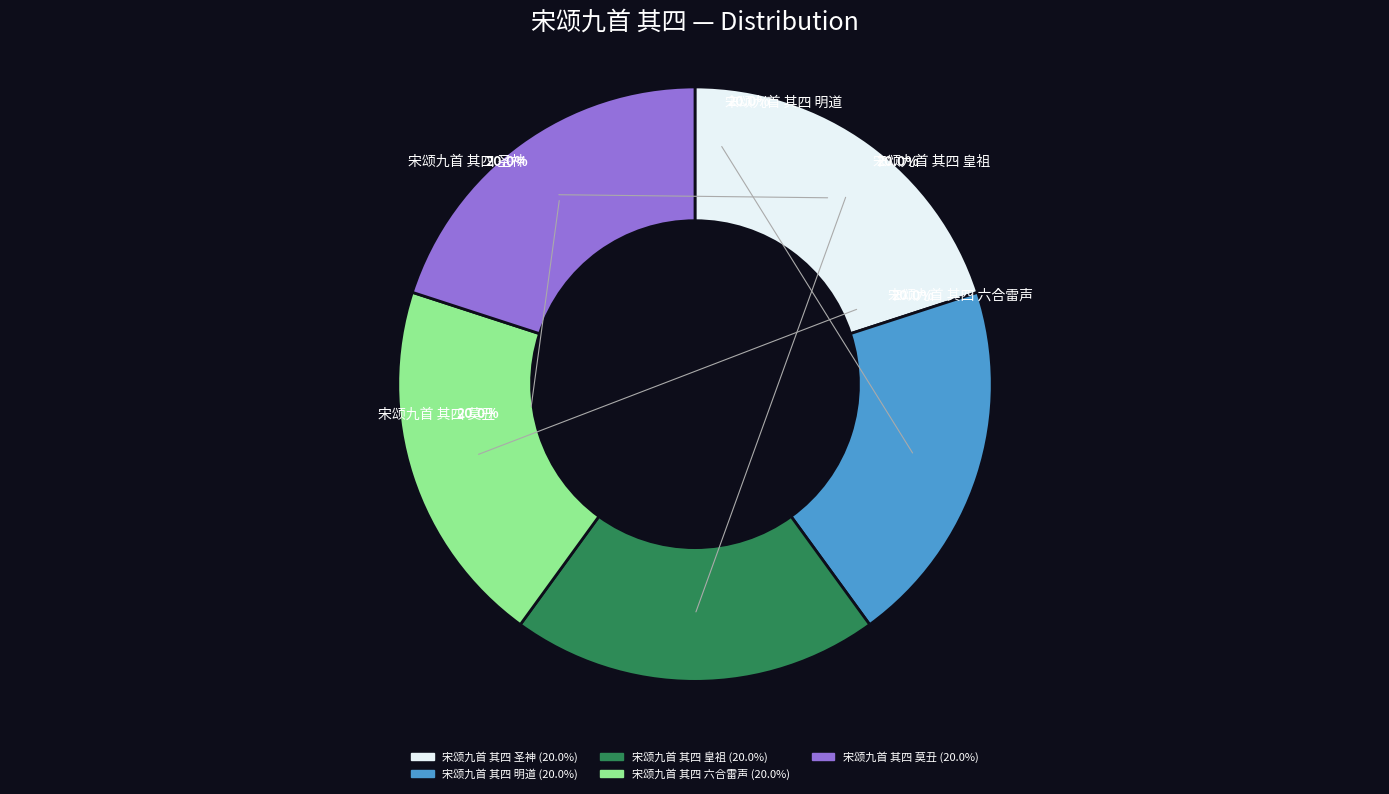

True or false: 宋颂九首 其四 圣神 accounts for 32% of the total.

False